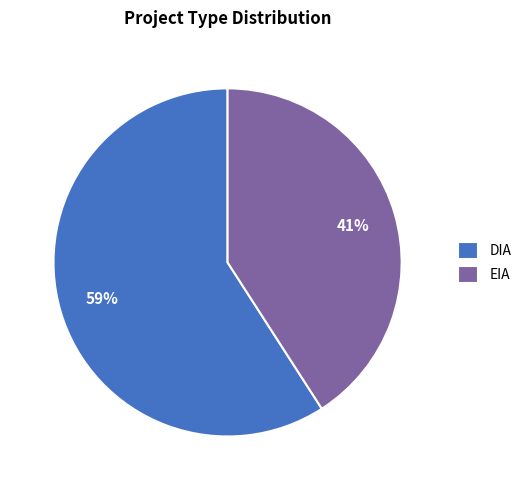

Which slice is the largest?

DIA